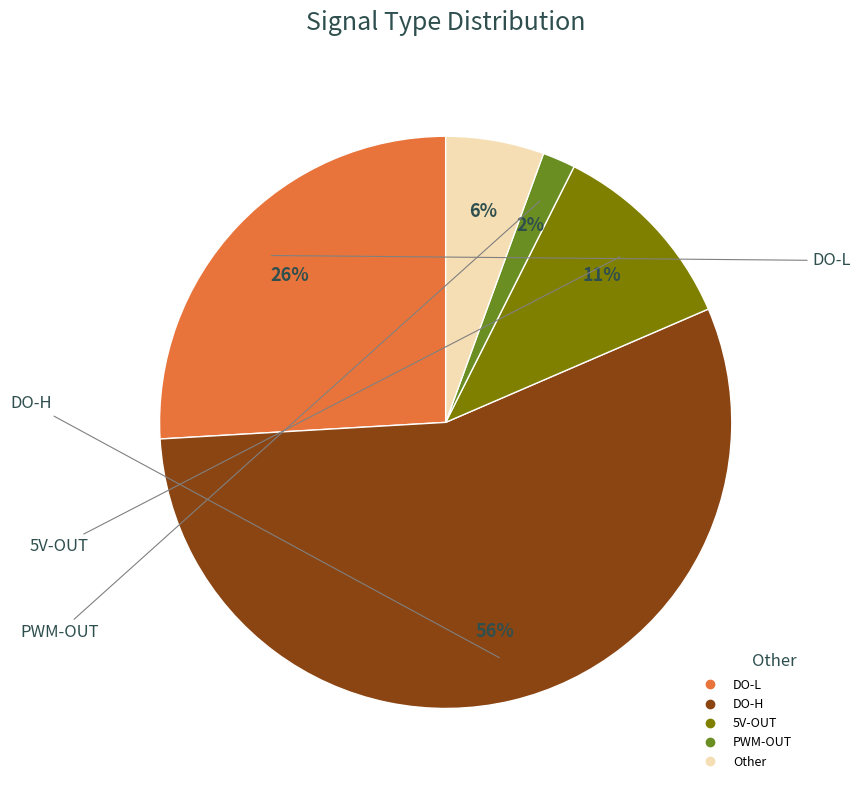

Is there any slice that represents more than half of the pie?

Yes